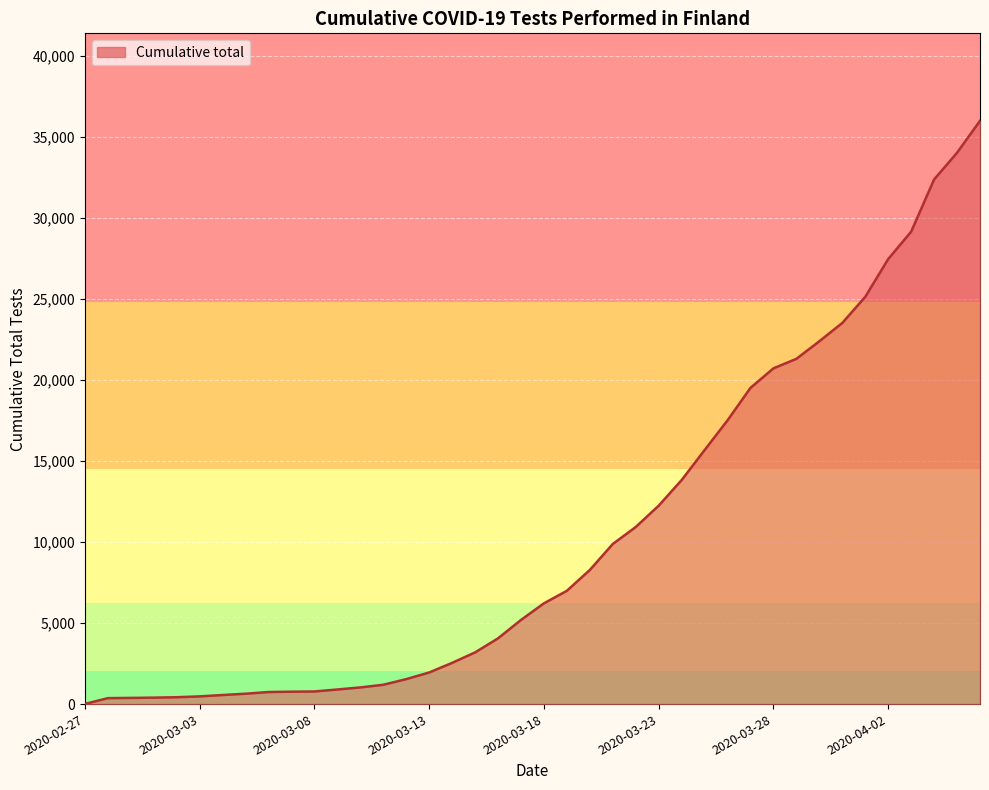

What is the difference between the maximum and minimum values?

35990